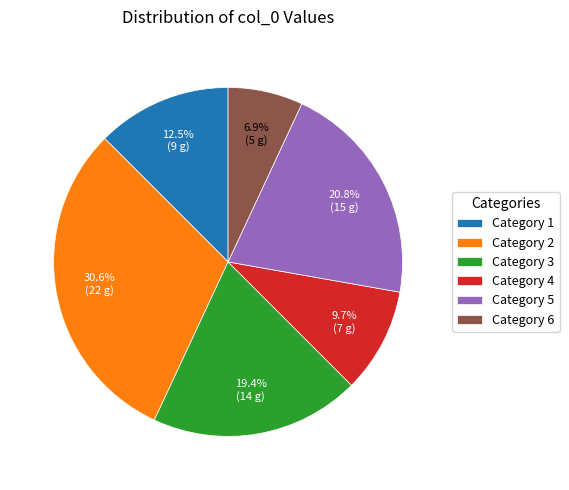

Is the sum of Category 4 and Category 6 greater than half?

No